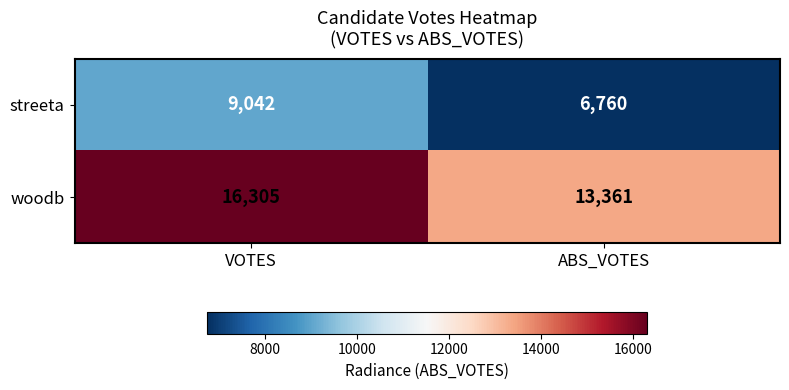

Reading right to left, extract all data points from this chart.

streeta: 6760	9042
woodb: 13361	16305